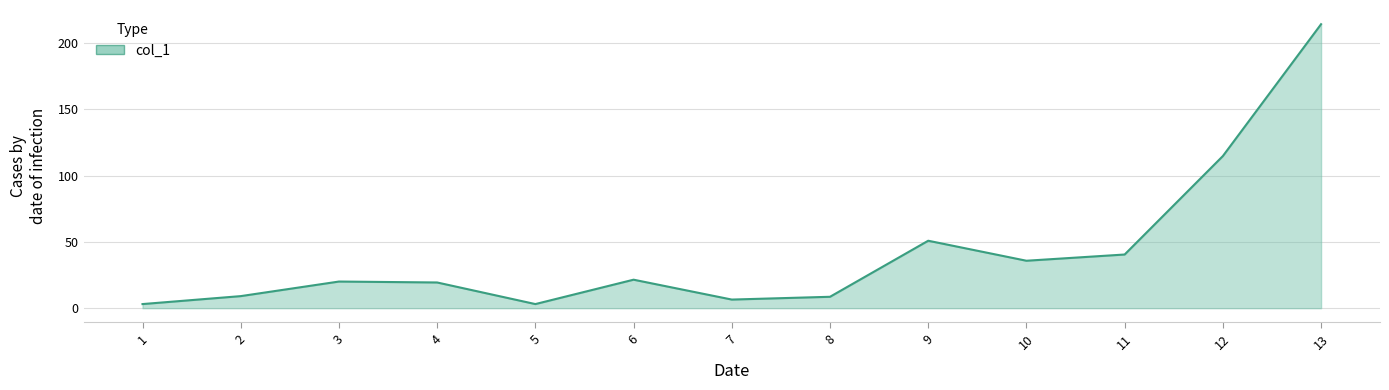

What is the difference between the maximum and minimum values?

211.2